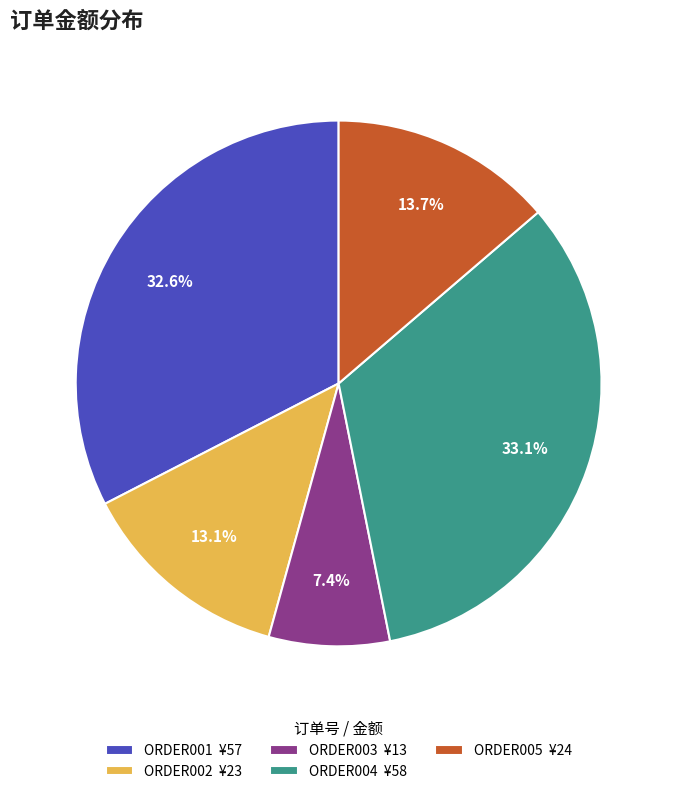

What percentage is the ORDER001 slice, to the nearest percent?

33%